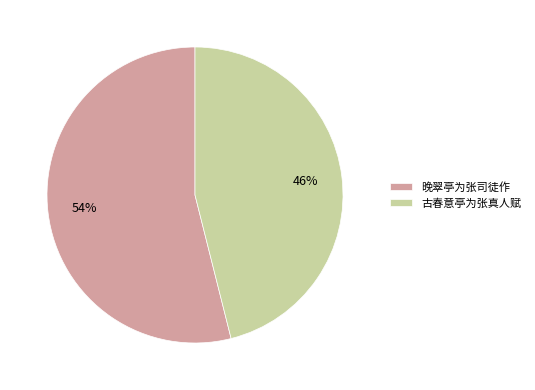

Which category accounts for the majority?

晚翠亭为张司徒作